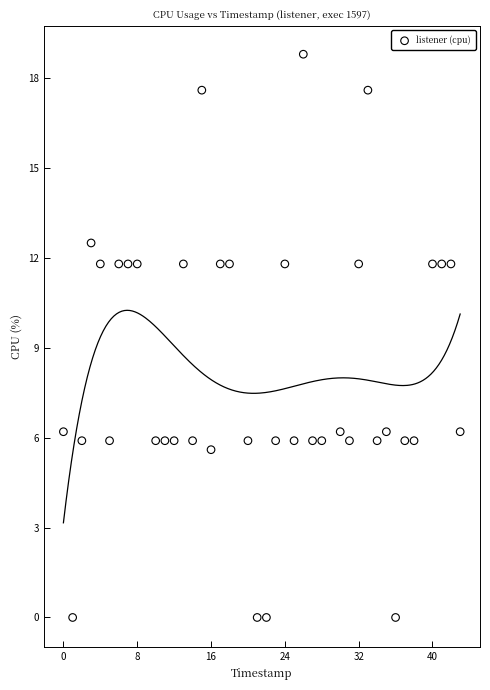

What is the range of X values (max minus min)?

43.0